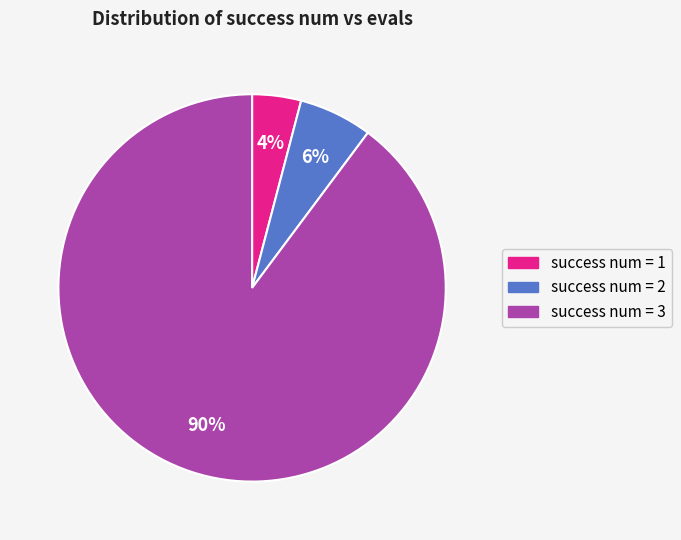

True or false: success num = 1 accounts for 4% of the total.

True